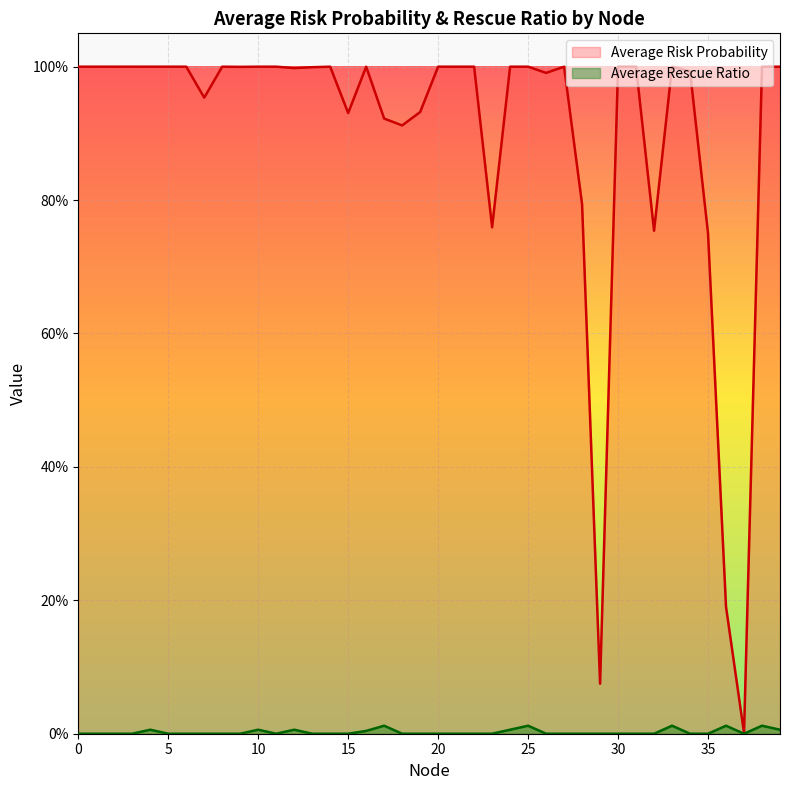

True or false: Average Rescue Ratio has a value of 0.0 at 5.

True